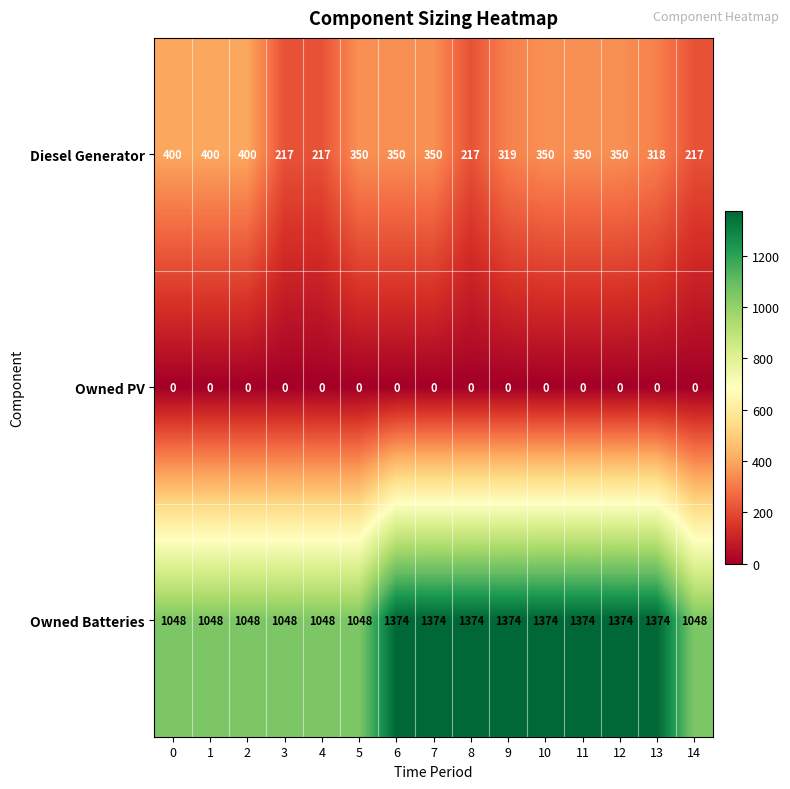

Rank the series at 6 from highest to lowest value.

Owned Batteries, Diesel Generator, Owned PV